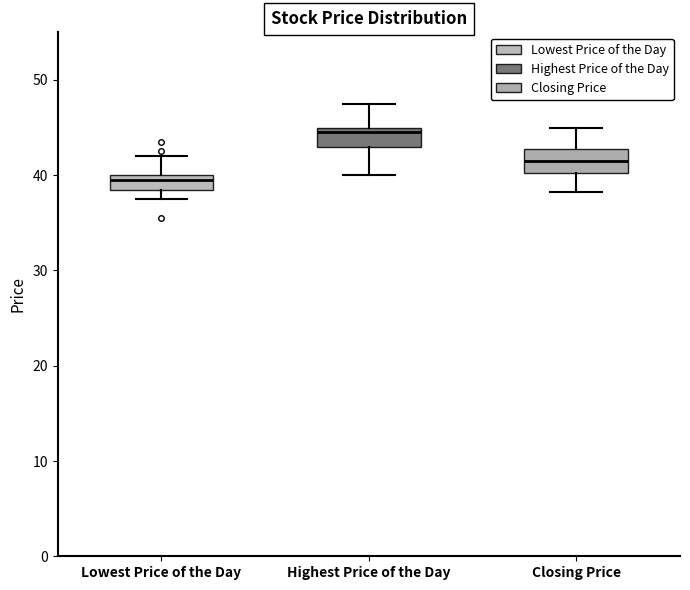

Where is the upper edge of the box for Closing Price on the y-axis? The values are not printed on the chart, so give them approximately, as read against the axis.

43